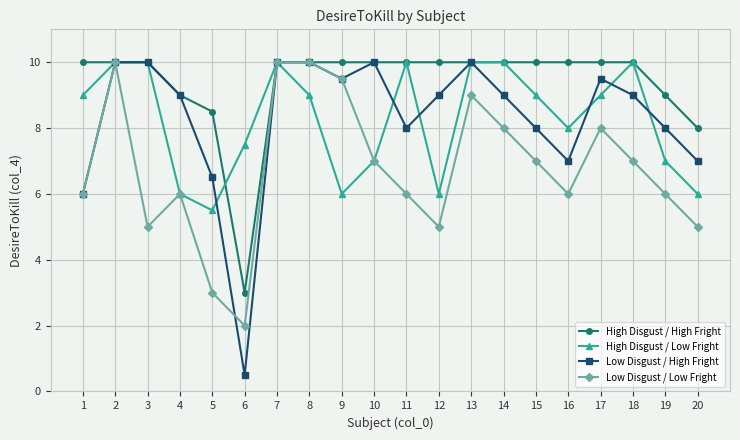

Is this an area chart (filled region under the line)?

No